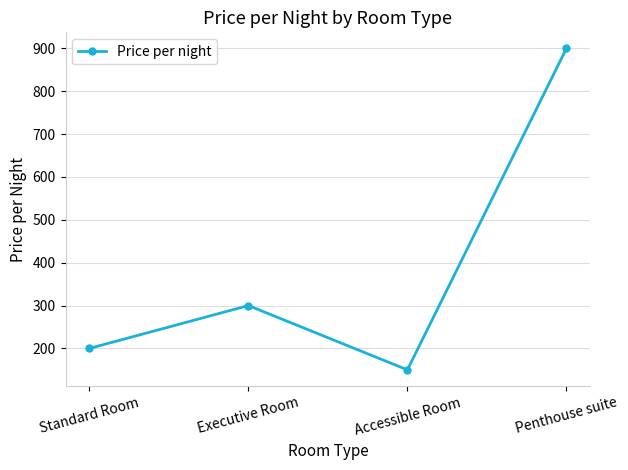

Rank the categories by value from lowest to highest.

Accessible Room, Standard Room, Executive Room, Penthouse suite